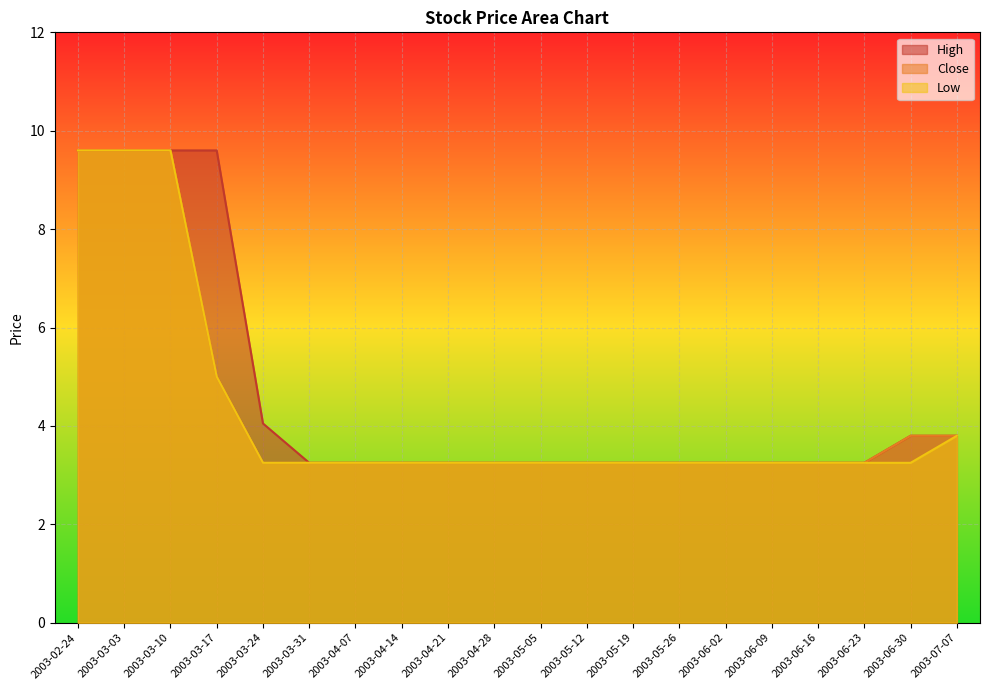

Is it true that Low equals 1.1 at 2003-03-31?

False